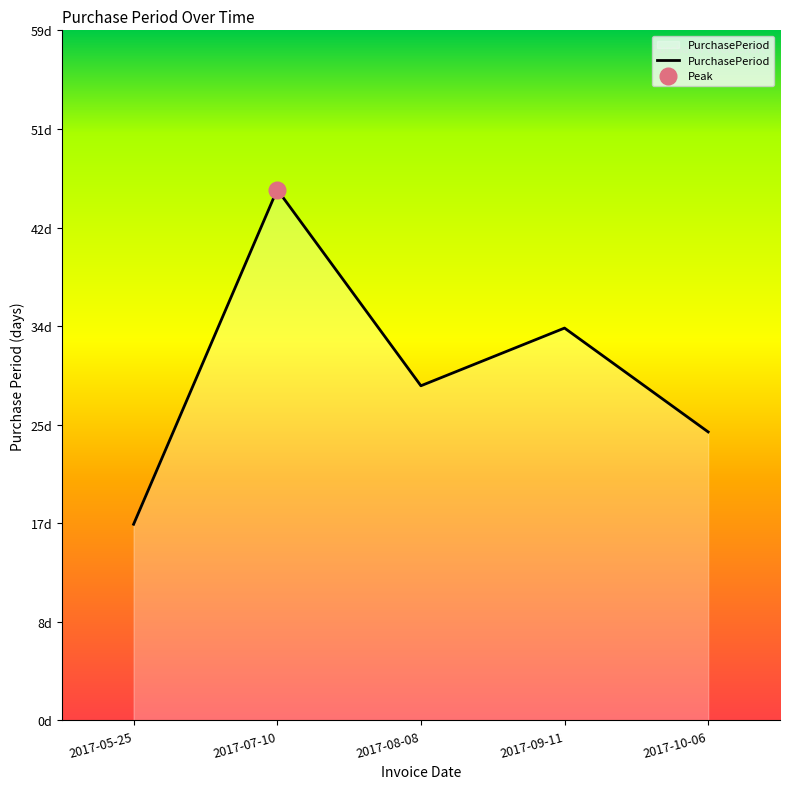

Approximately how many times larger is the value at 2017-10-06 compared to 2017-08-08?

0.9